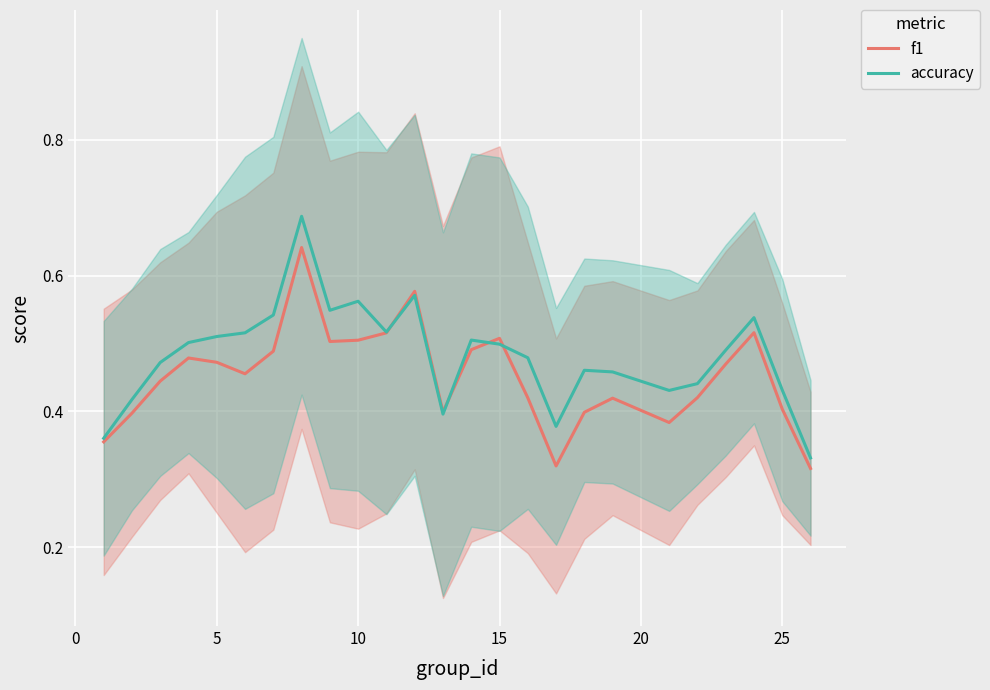

What is the highest value of the f1 series?

0.6